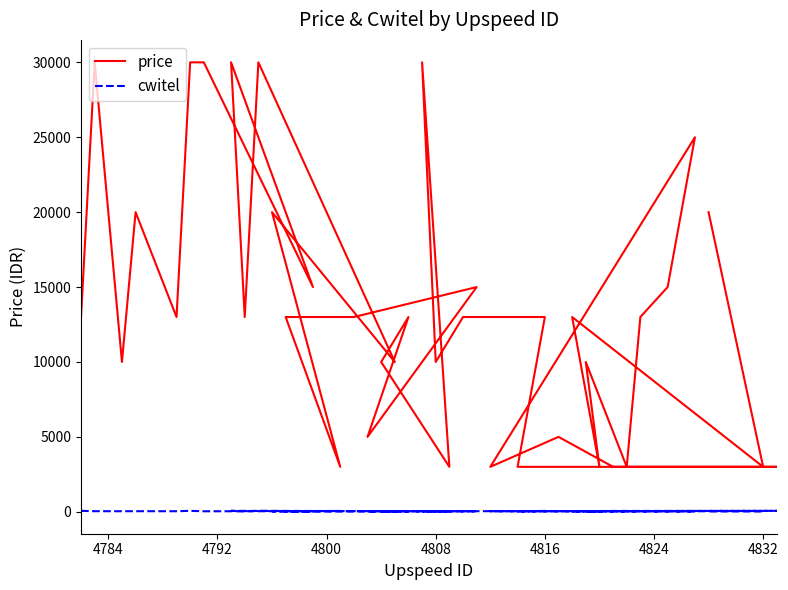

True or false: cwitel has a value of 12 at 4816.

False